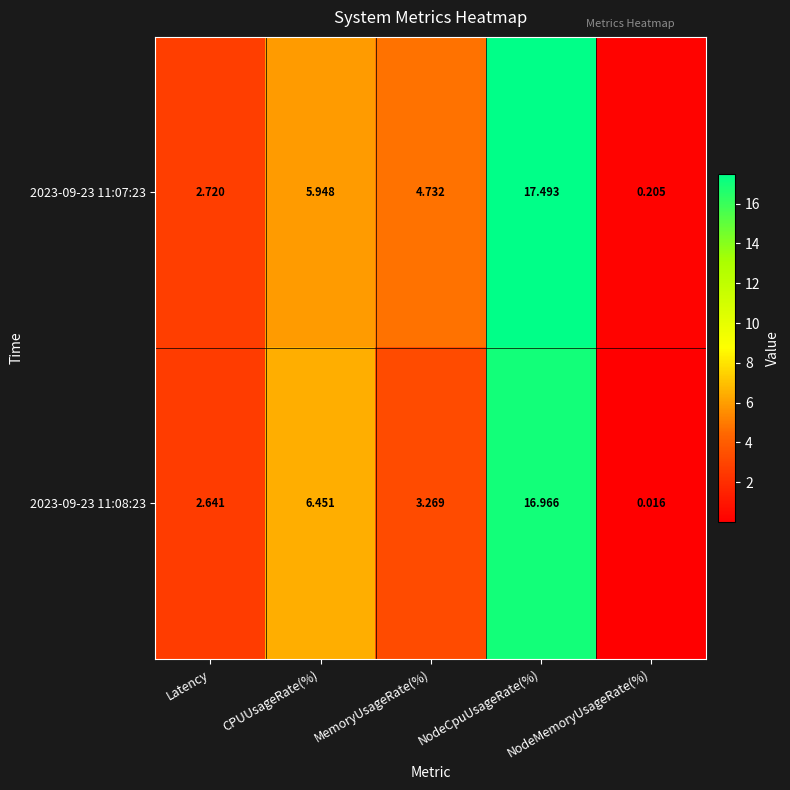

What is the greatest value displayed?

17.5